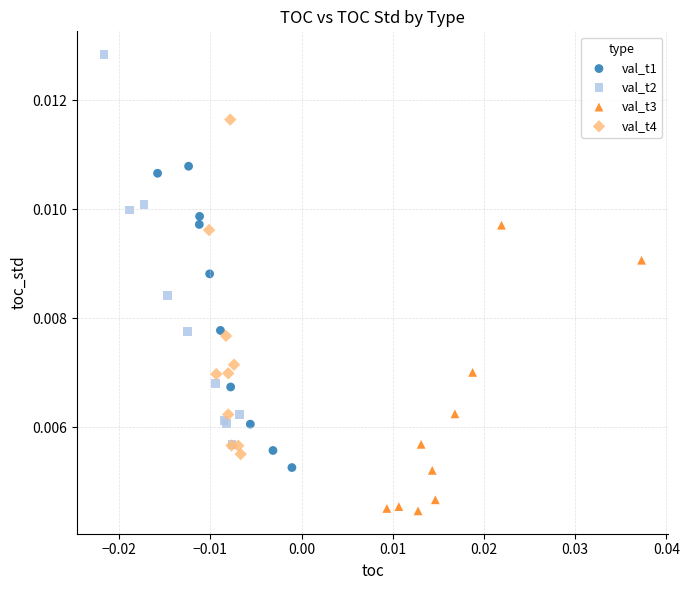

Which series contains the highest Y value?

val_t2